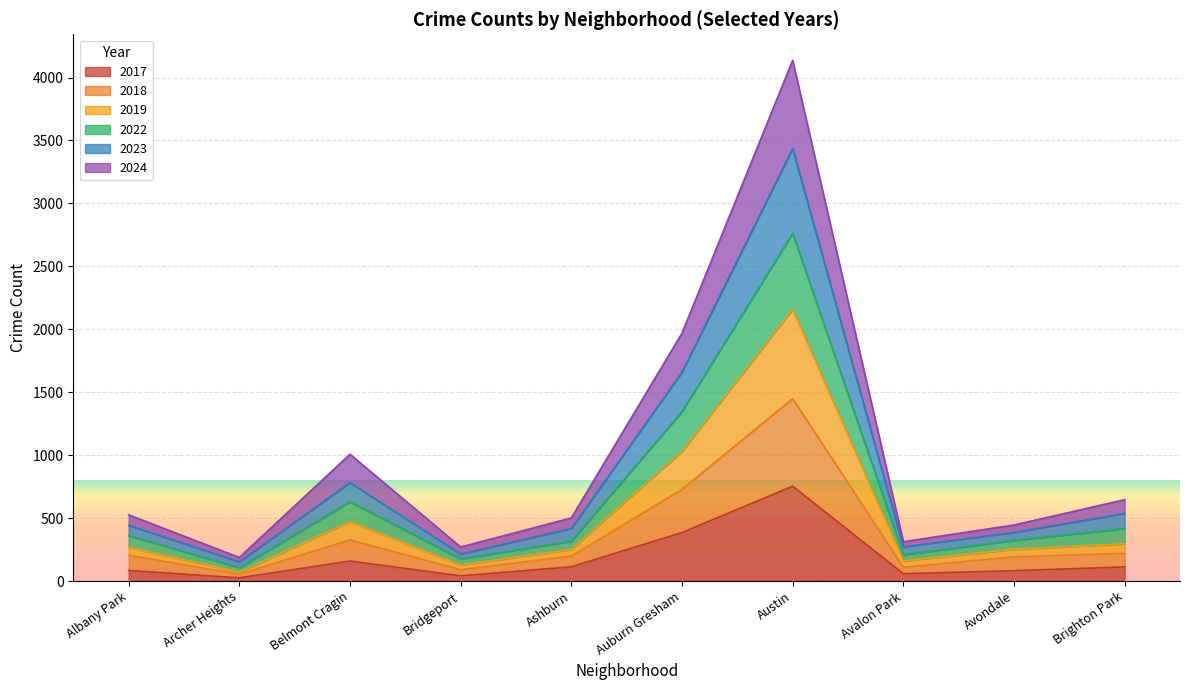

True or false: 2018 and 2017 intersect in this chart.

False